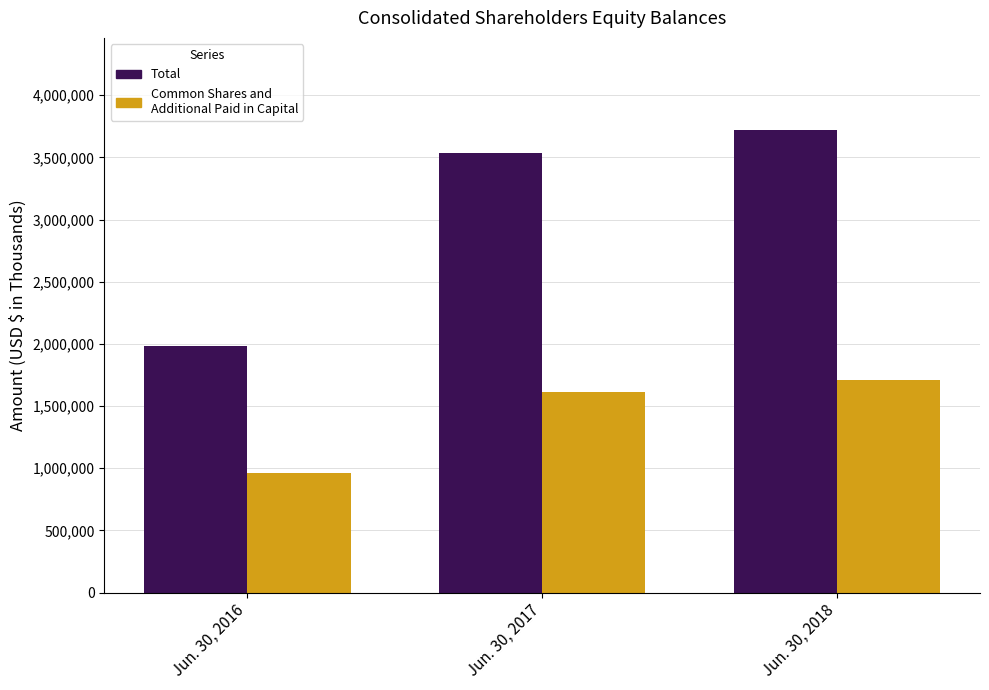

What is the value of the Total bar at the 3rd from the left?

3717258